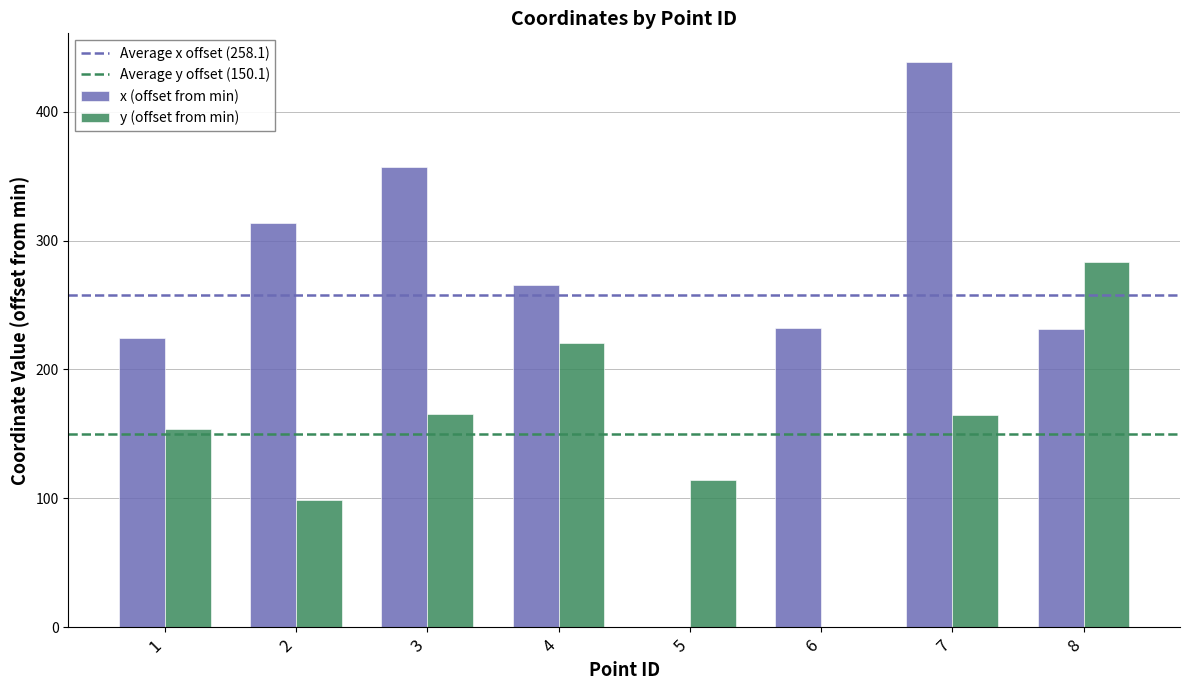

The value of x (offset from min) at 5 is -301.6. True or false?

False